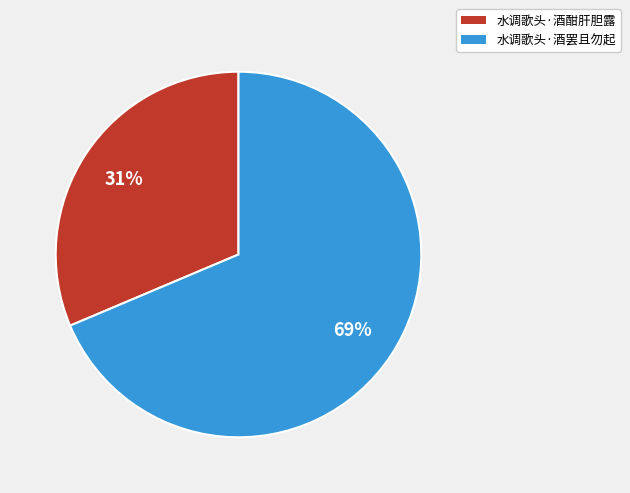

Do 水调歌头·酒酣肝胆露 and 水调歌头·酒罢且勿起 together represent more than half of the pie?

Yes